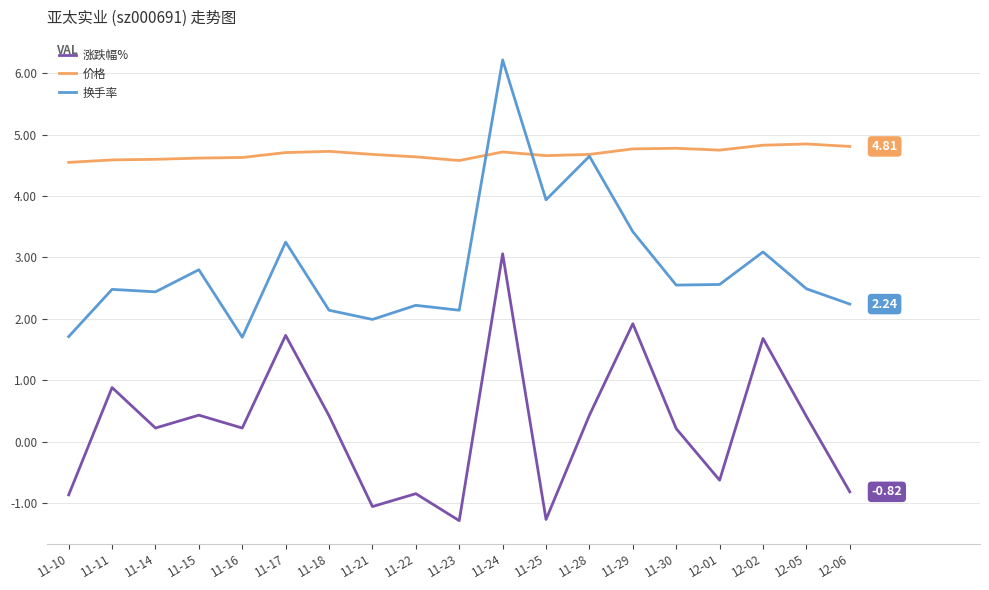

Does the chart display data point markers on the line(s)?

No